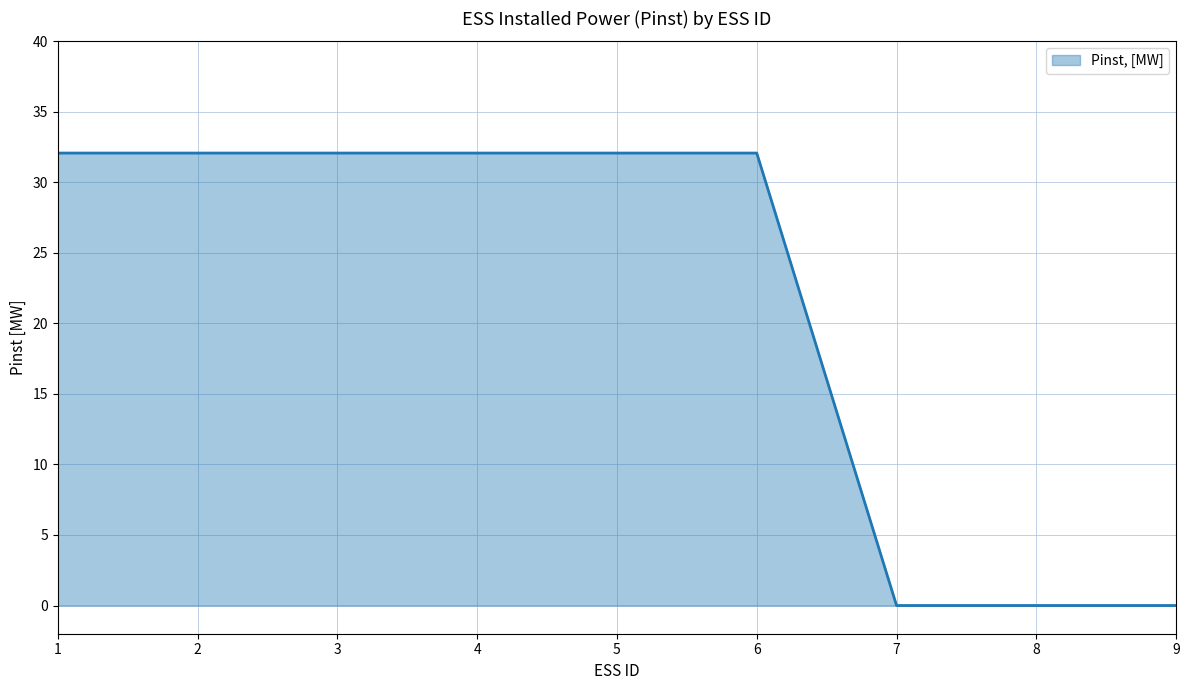

What is the average value?

21.4